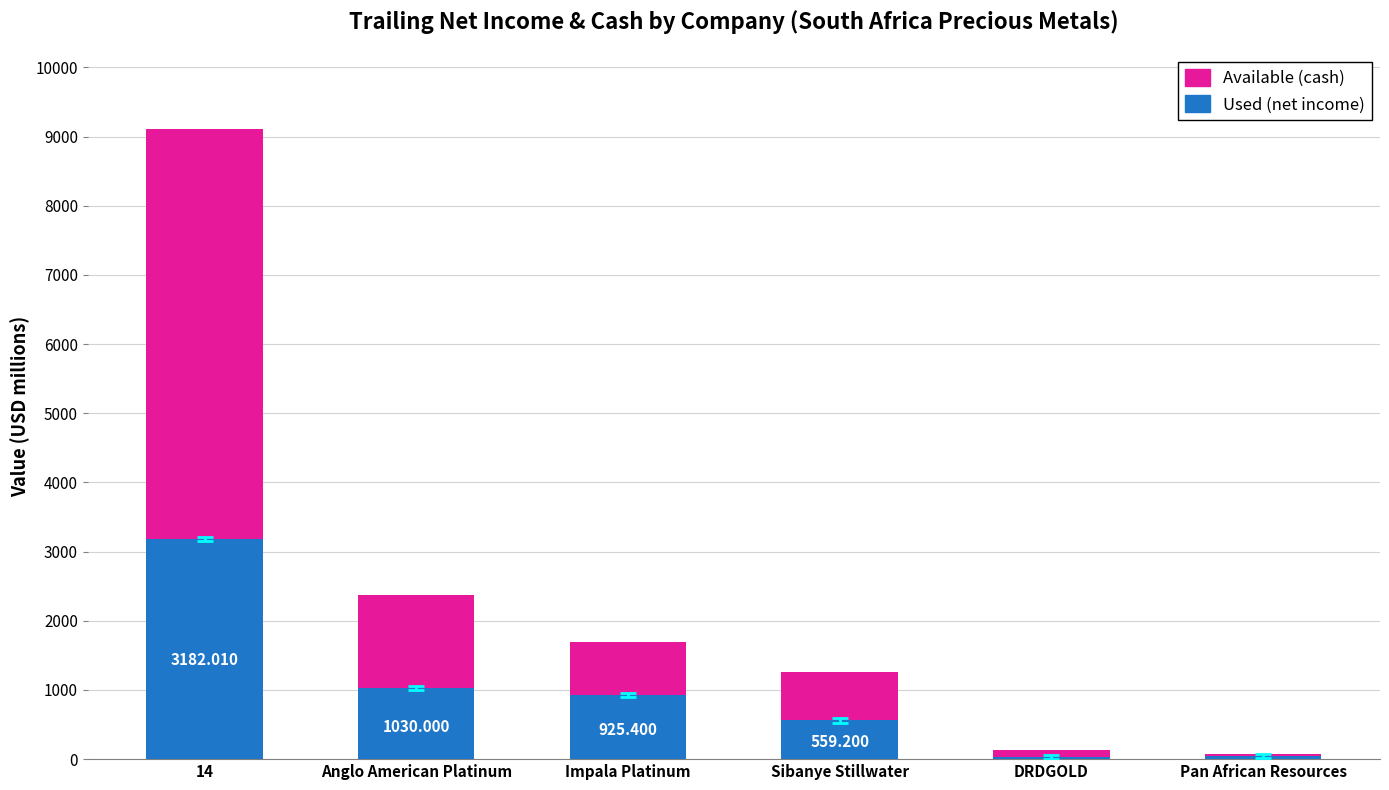

The trailing_net_income series shows 27.2 at Pan African Resources. True or false?

False